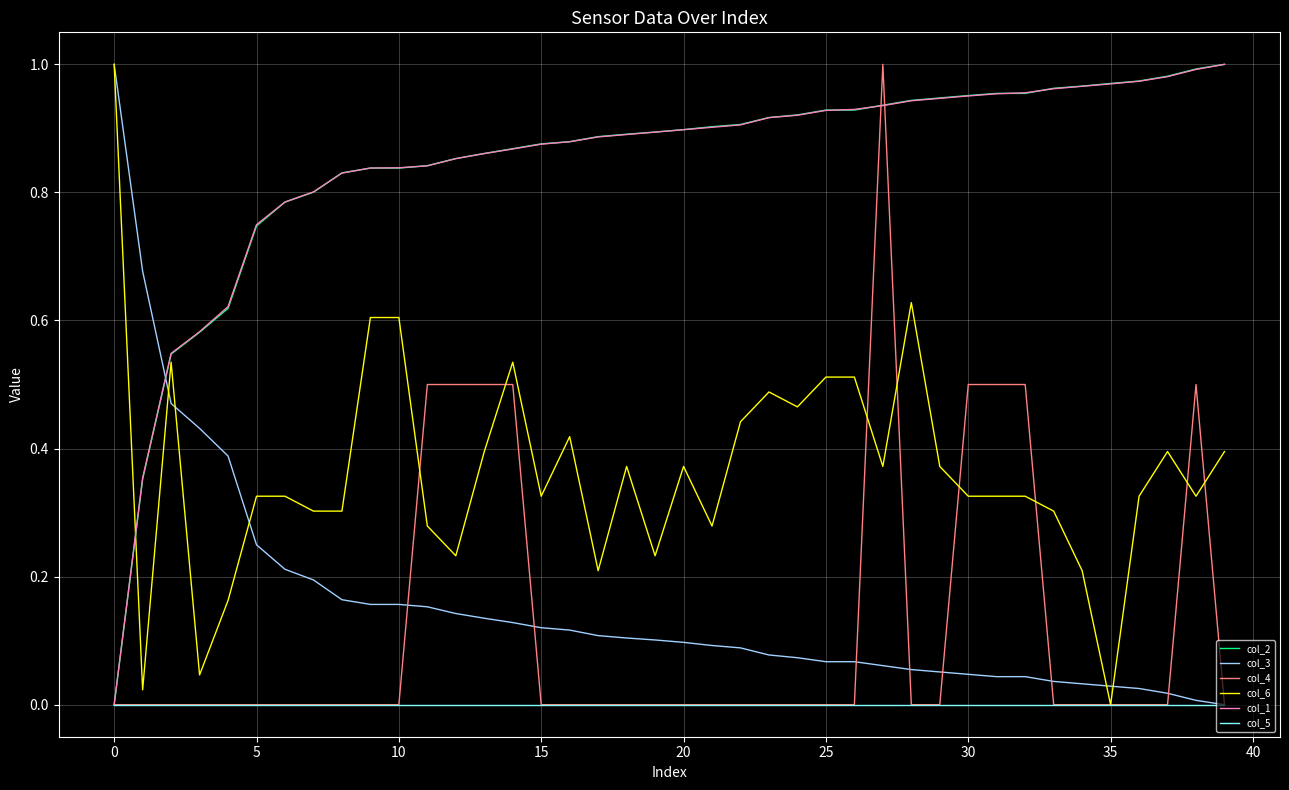

After their last crossing, which series has the higher values: col_3 or col_2?

col_2